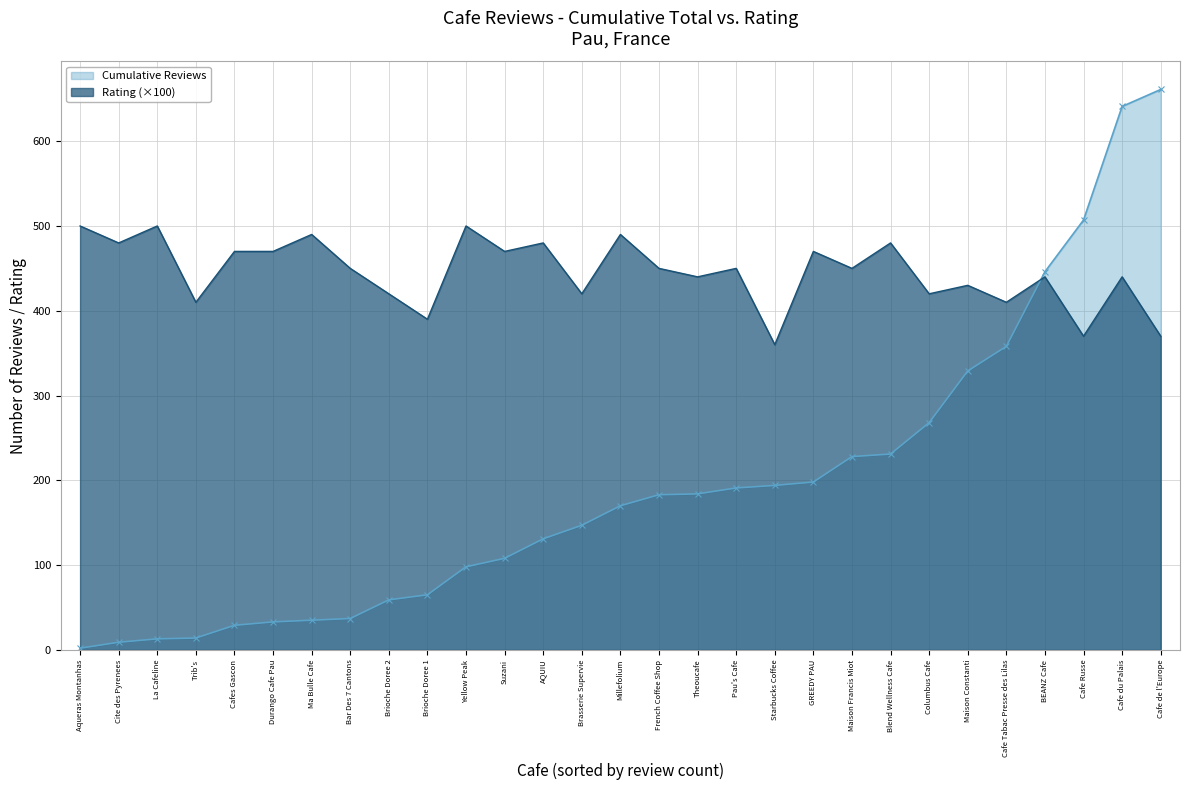

What is the lowest value of the Cumulative Reviews series?

2.0